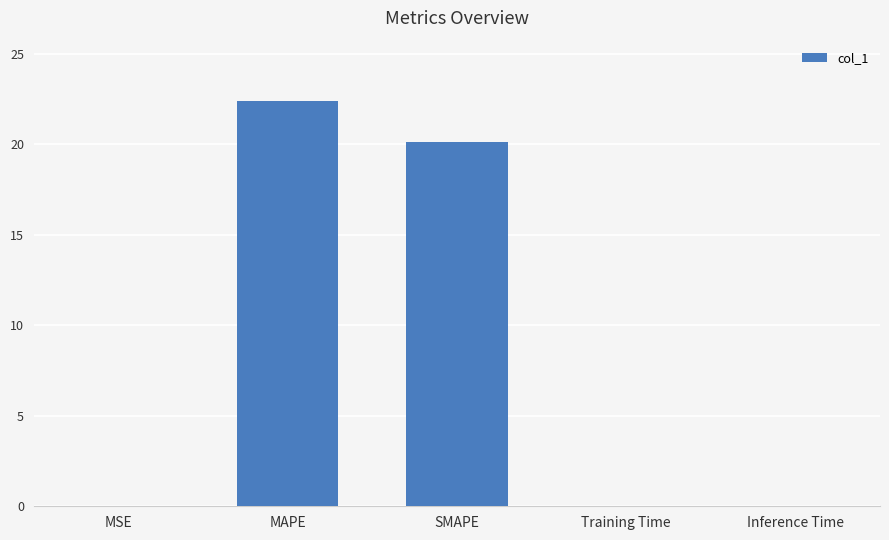

Between MSE and SMAPE, which is larger?

SMAPE